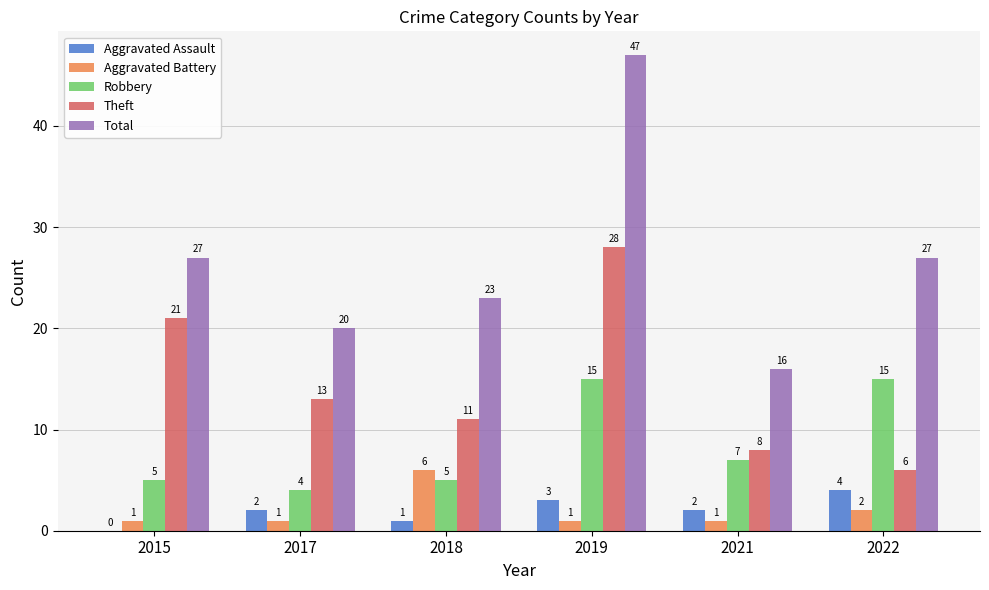

Which series has the largest total across all categories?

Total